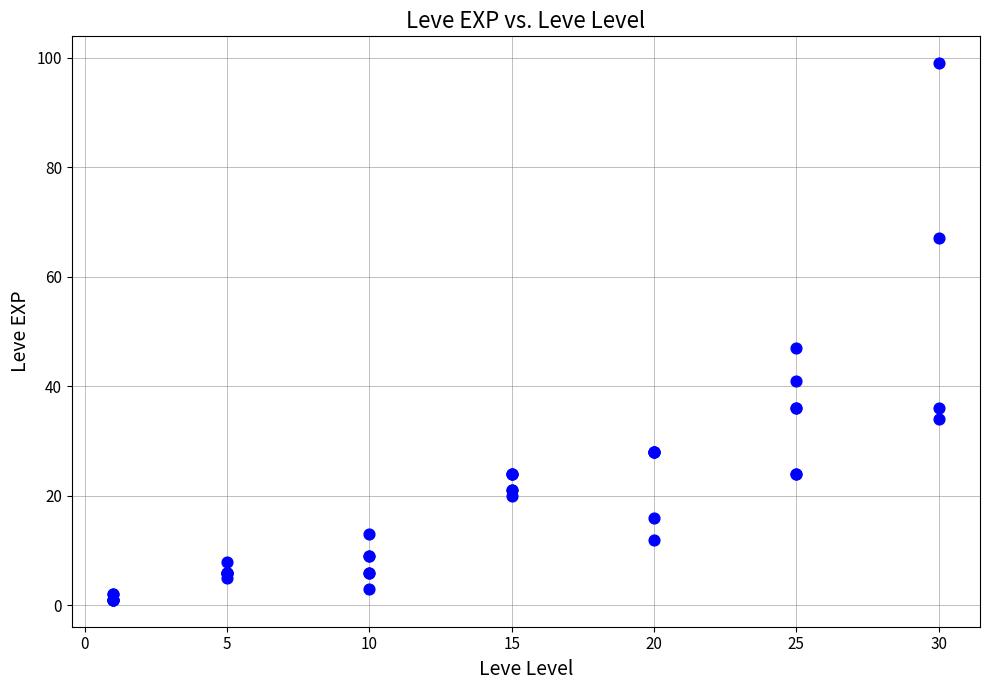

What Y value in the scatter plot is closest to 50?

47